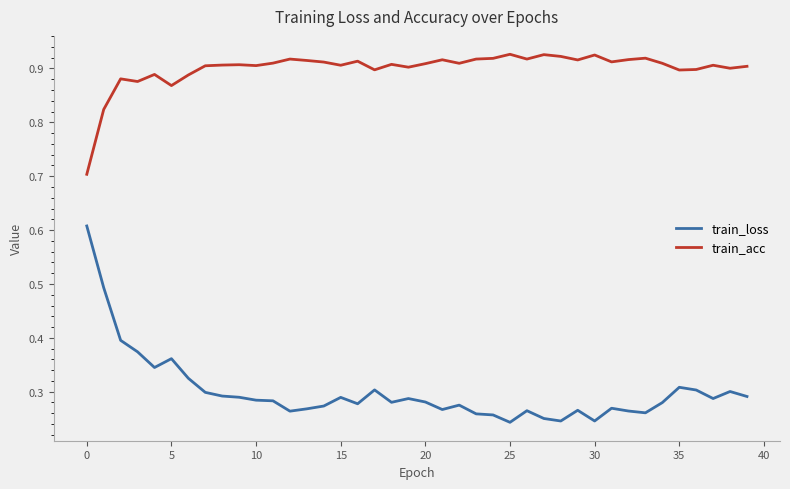

Which series has the largest range (max minus min)?

train_loss